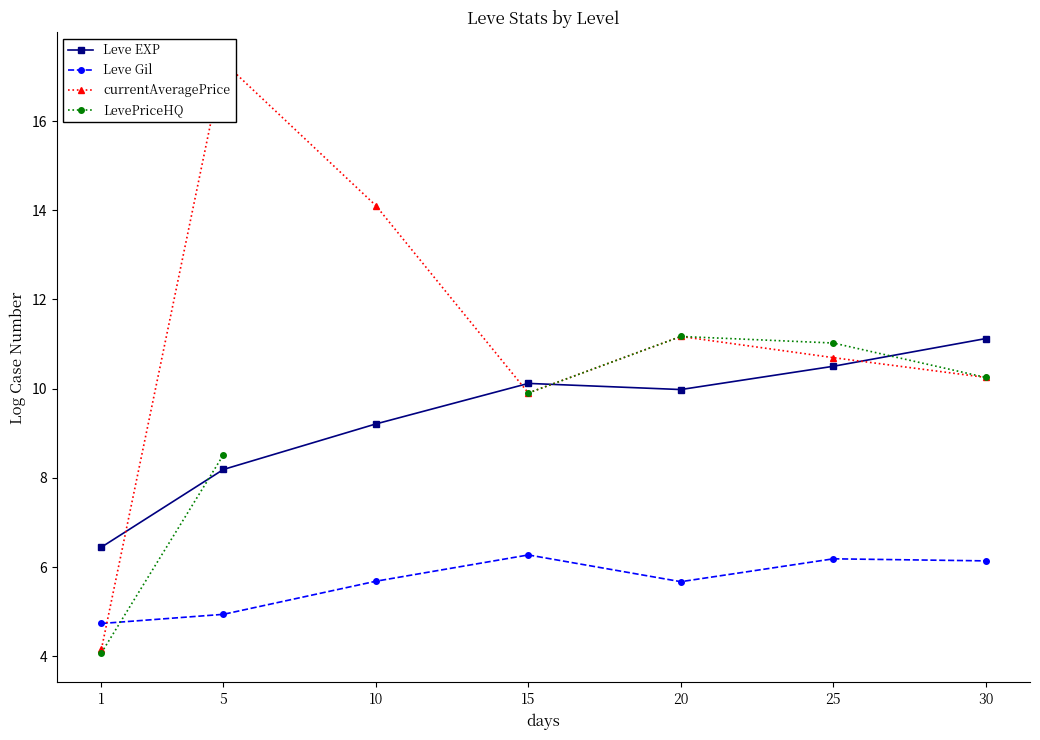

What is the highest value of the LevePriceHQ series?

11.2